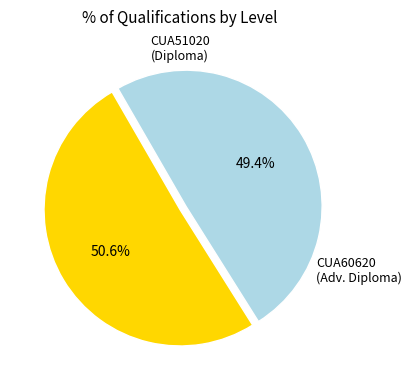

How many segments does this pie chart have?

2